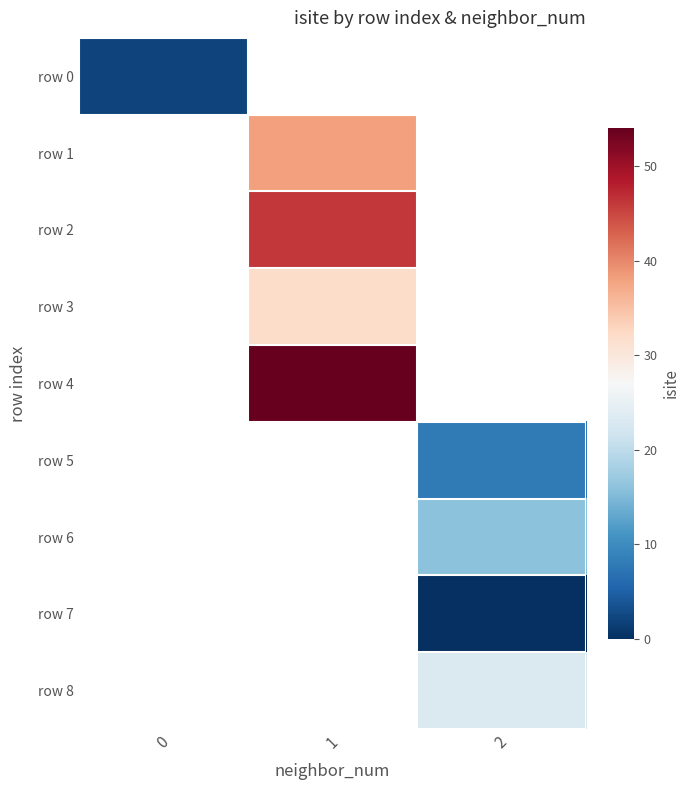

Is the value of row 0 at 0 greater than the value of row 4 at 1?

No